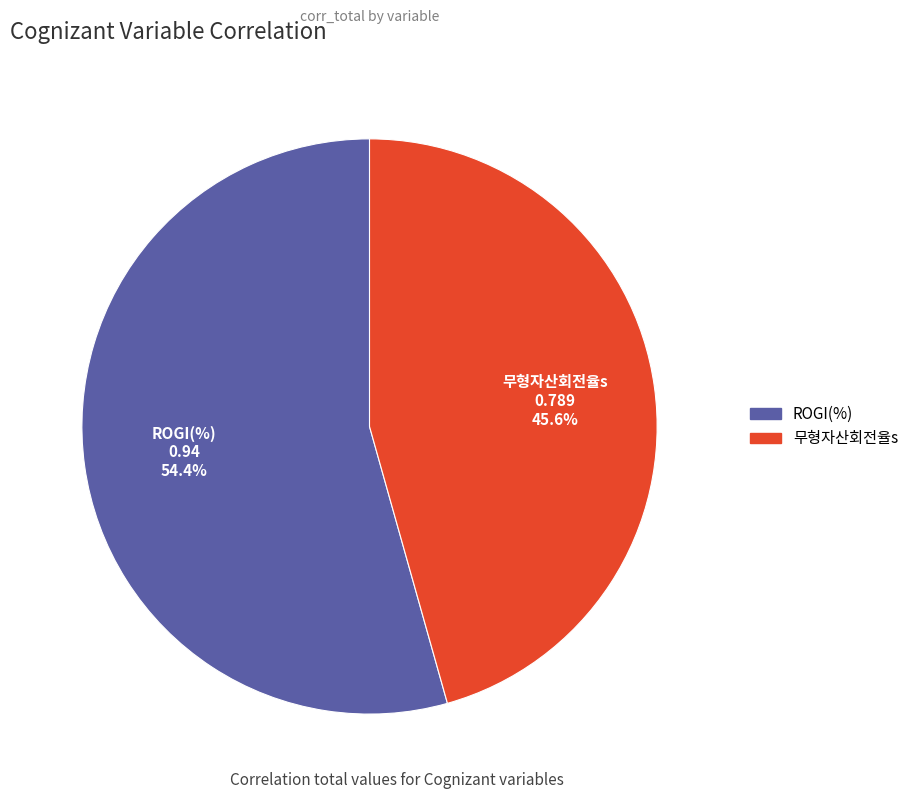

Which slice is the smallest?

무형자산회전율s